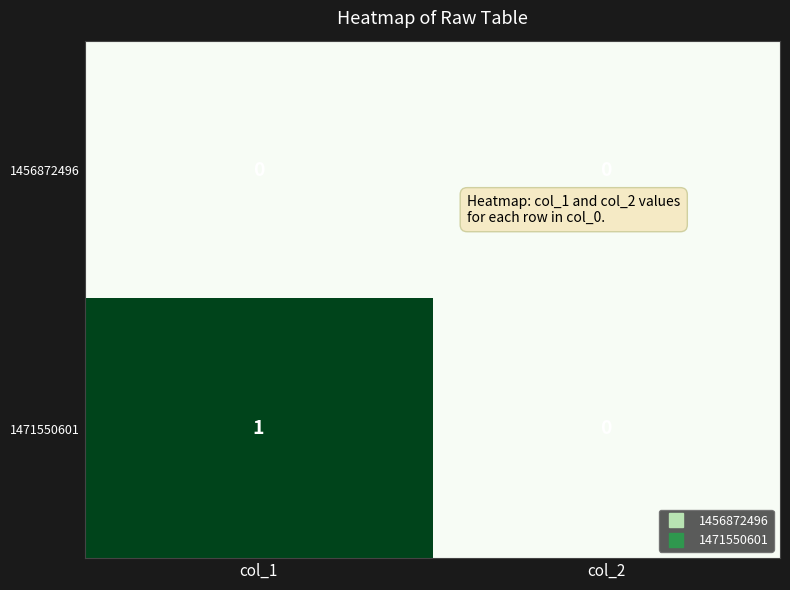

Which series has the largest total across all categories?

1471550601